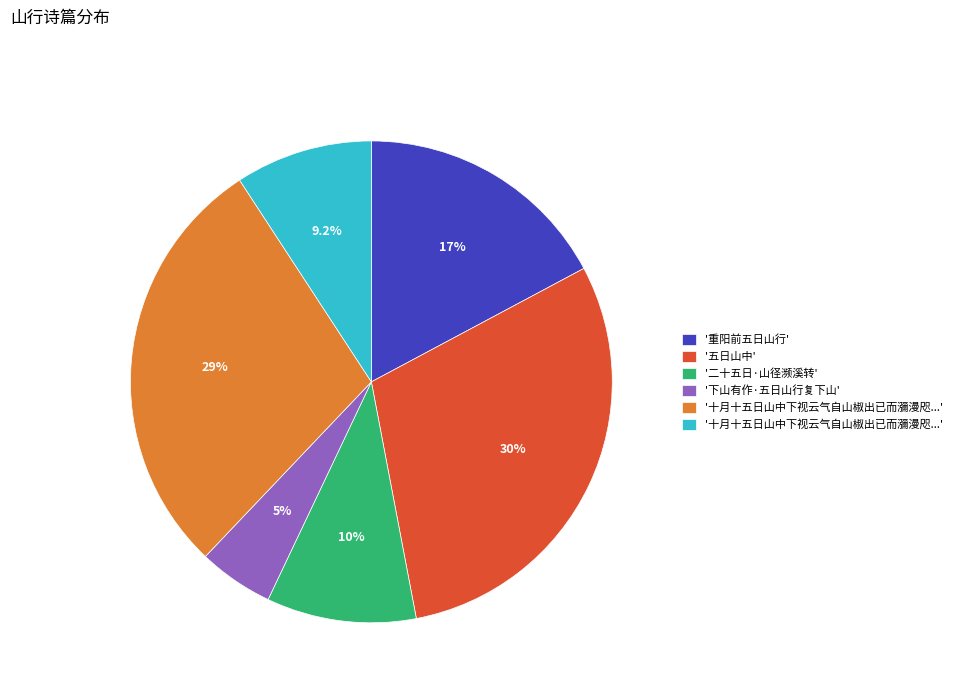

How many segments does this pie chart have?

6